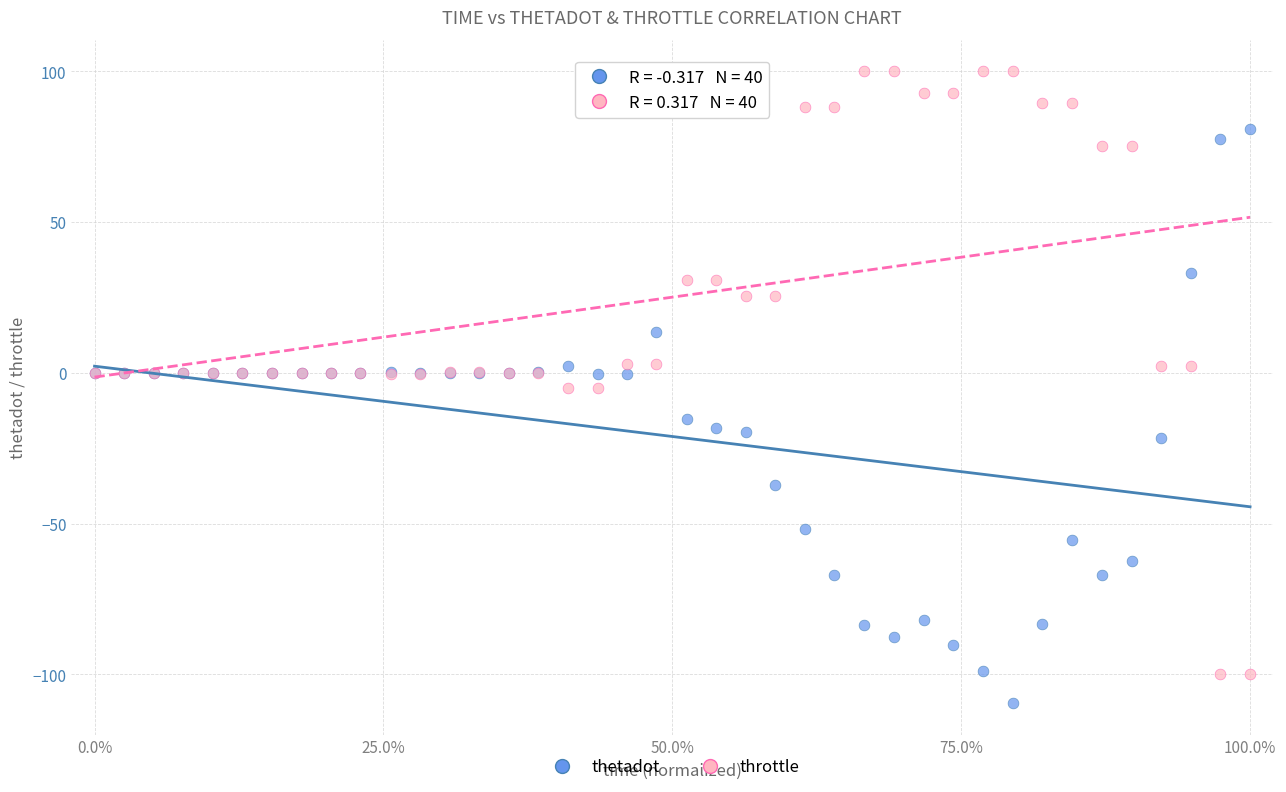

Which series contains the lowest Y value?

thetadot